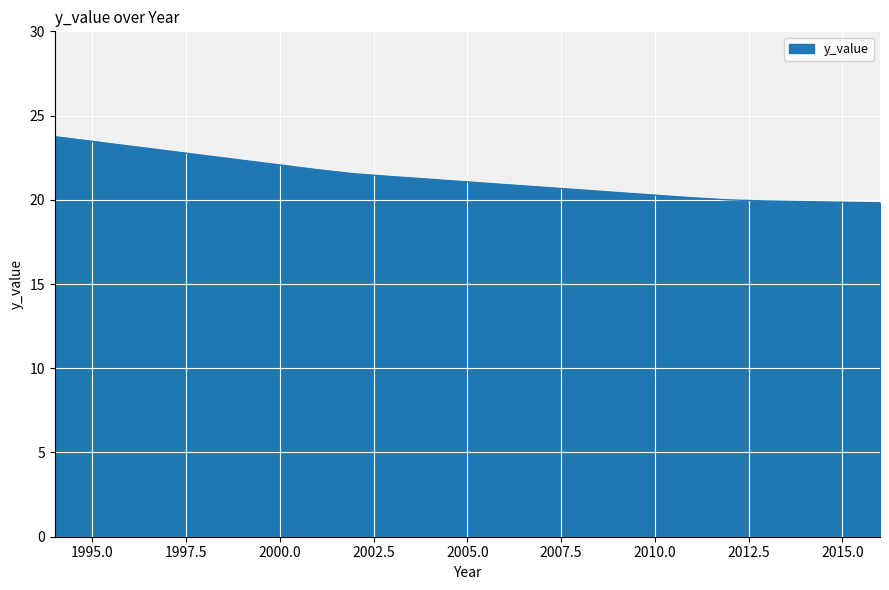

What is the greatest value displayed?

23.7